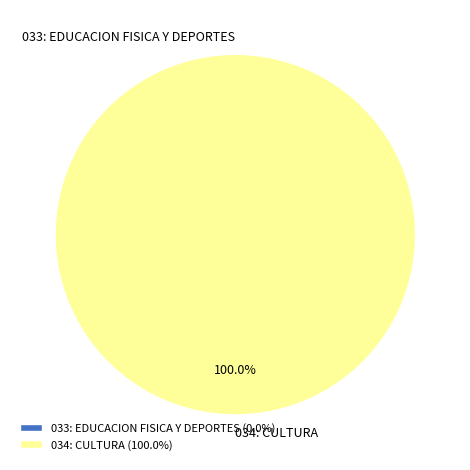

Which category has the biggest portion of the pie?

034: CULTURA